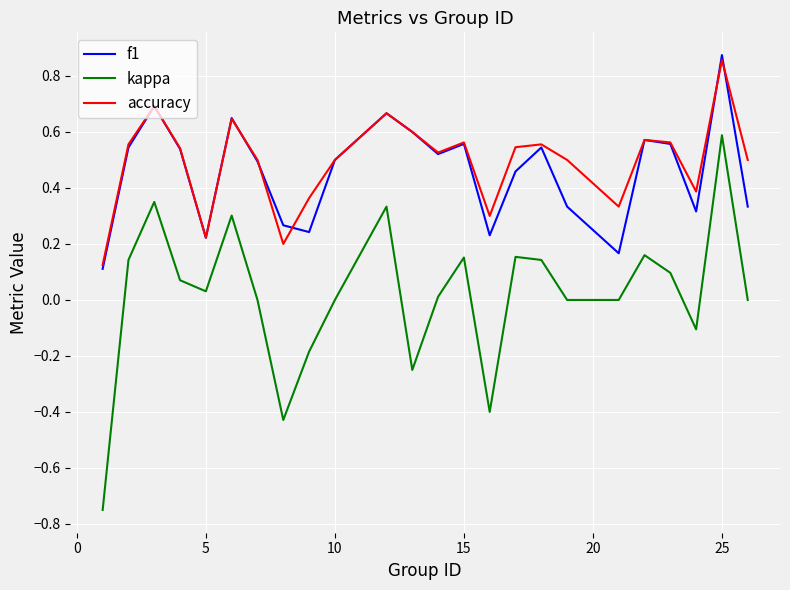

What are all the series names shown in the legend?

f1, kappa, accuracy